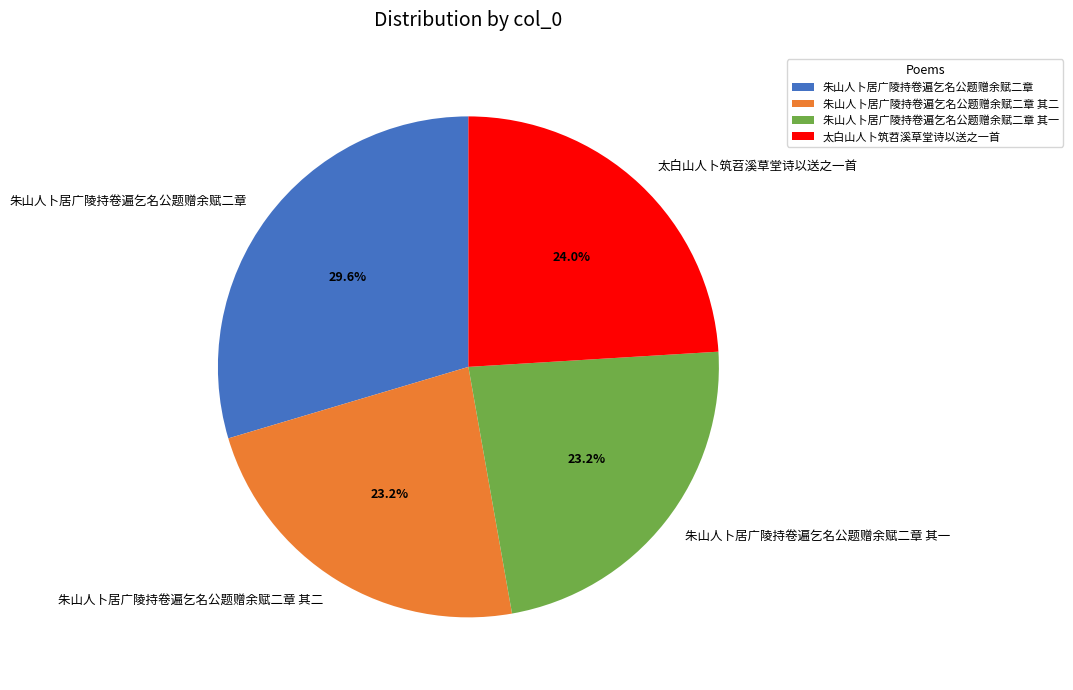

What percentage is the 太白山人卜筑苕溪草堂诗以送之一首 slice, to the nearest percent?

24%